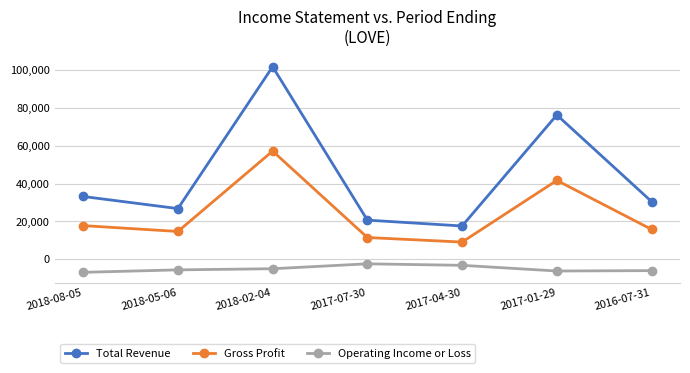

Rank the series by their average value, from lowest to highest.

Operating Income or Loss, Gross Profit, Total Revenue